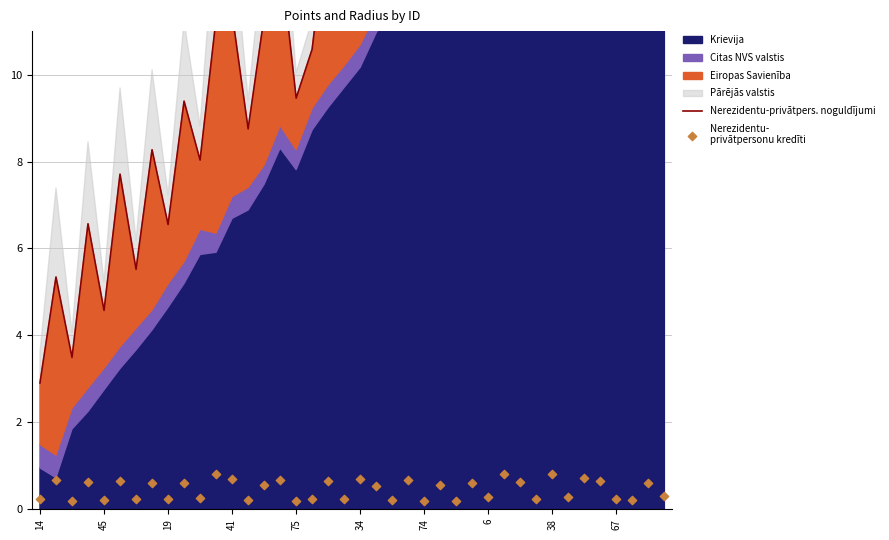

Which series has the widest spread of Y values?

Nerezidentu-privātpers. noguldījumi